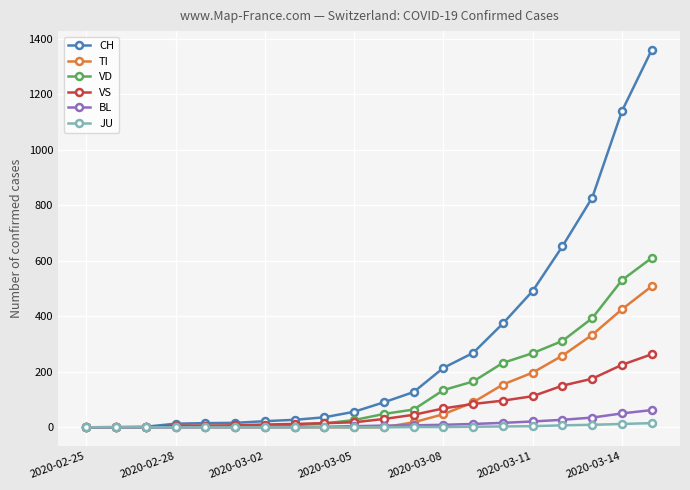

What is the average value of the VS series?

66